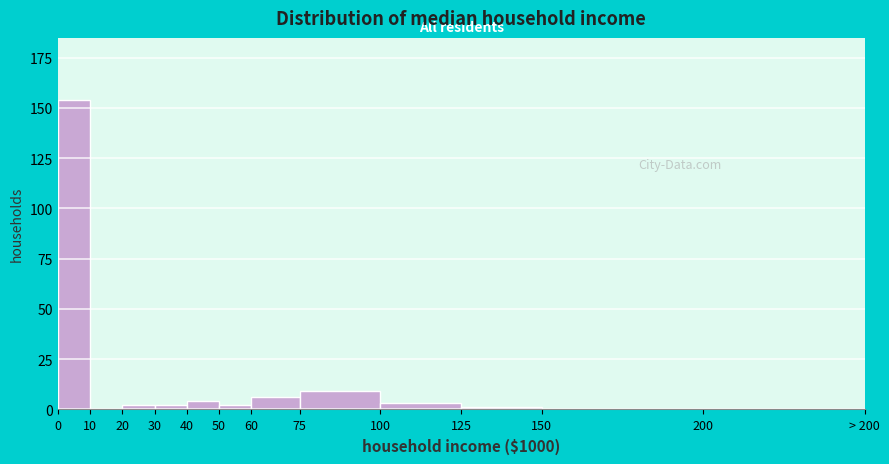

Reading left to right, list all the values displayed in this chart.

0=154	10=0	20=2	30=2	40=4	50=2	60=6	75=9	100=3	125=1	150=0	200=0